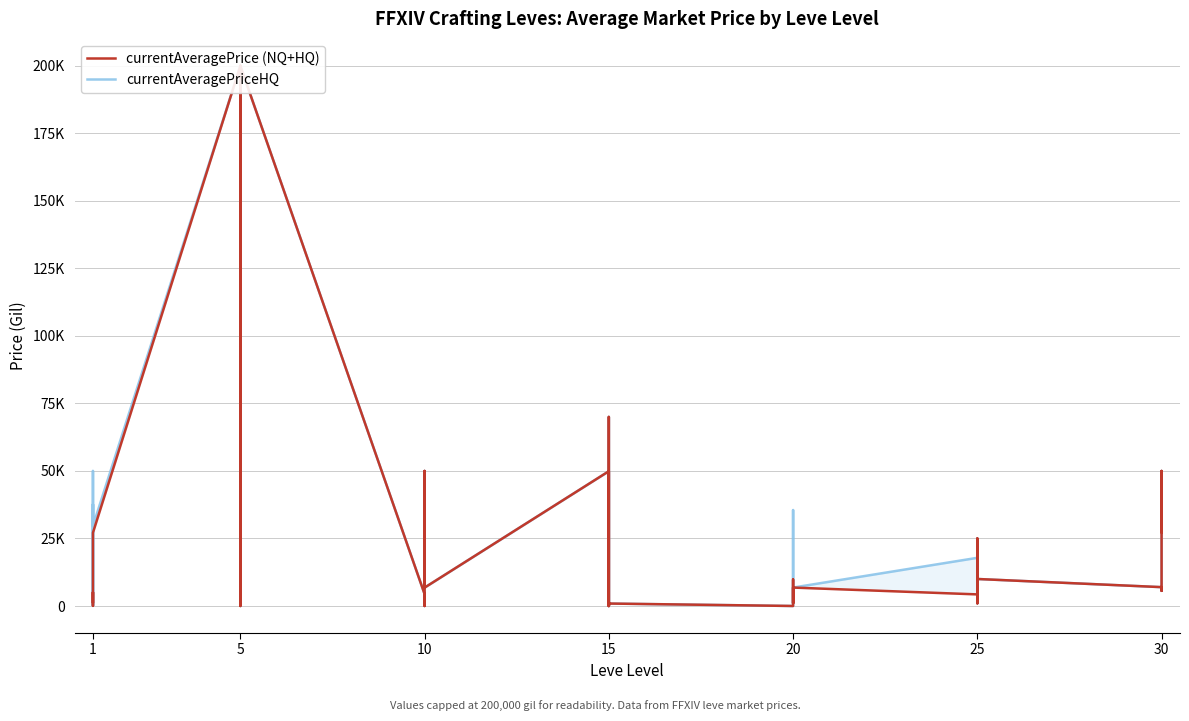

List the series in order of their peak value, highest first.

currentAveragePrice (NQ+HQ), currentAveragePriceHQ